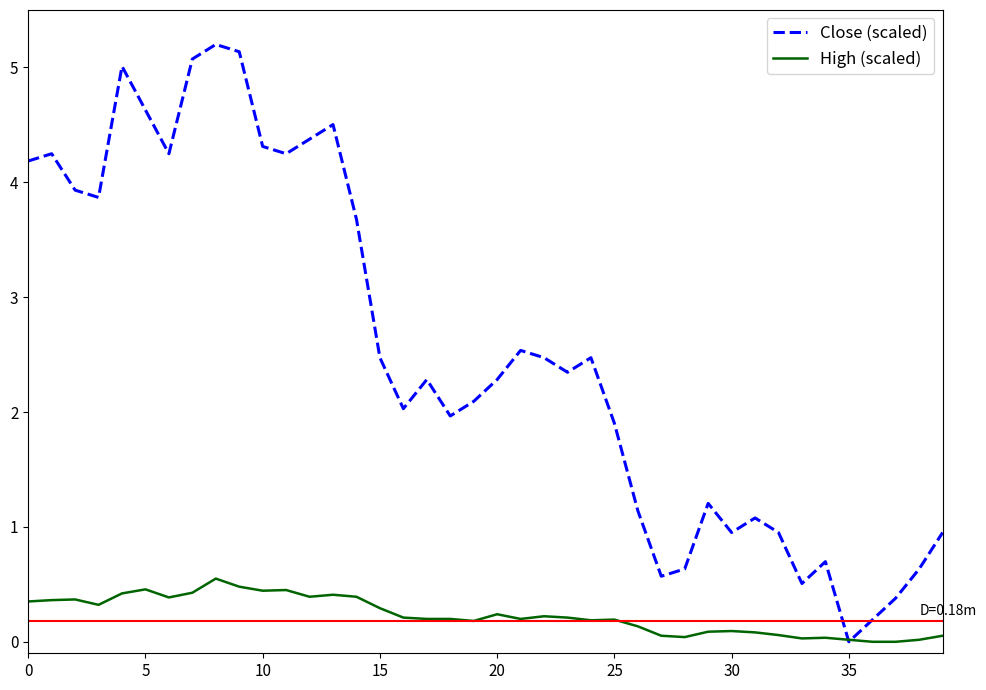

Which series has the largest range (max minus min)?

Close (scaled)